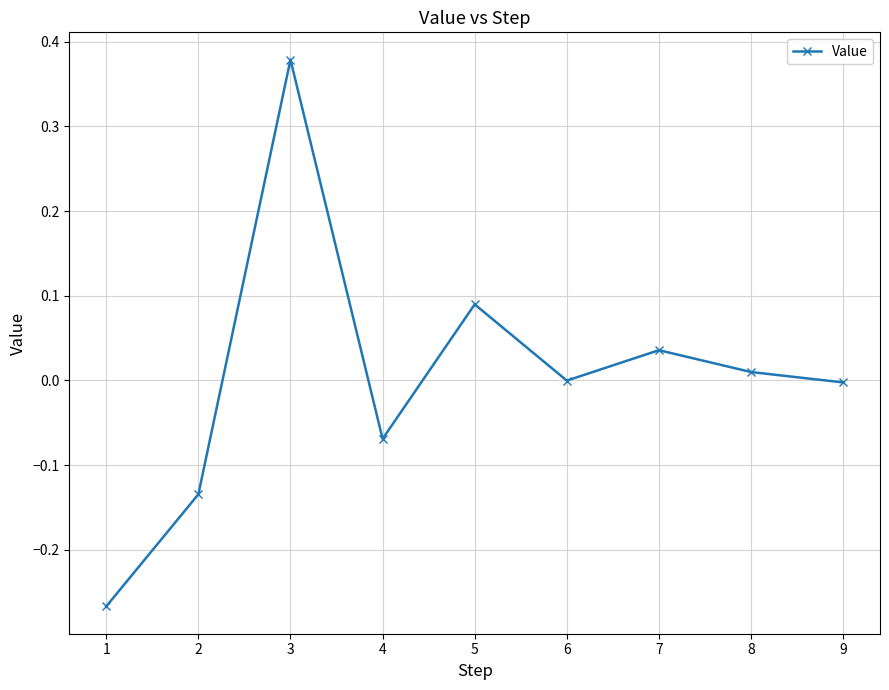

Which category has the highest value across all series?

3